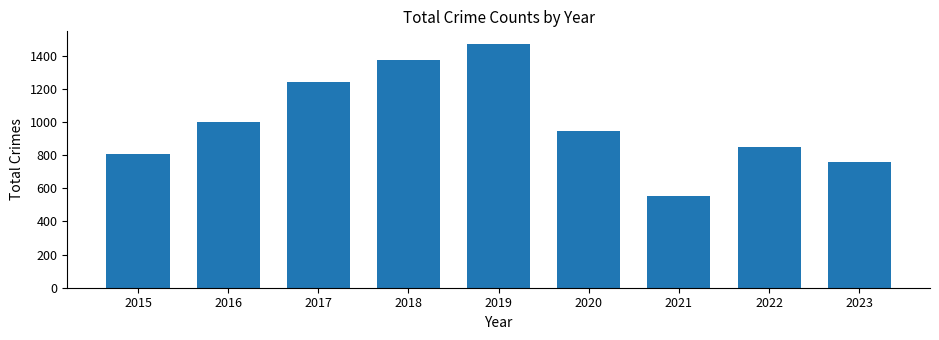

Reading left to right, list all the values displayed in this chart.

809	1002	1239	1373	1473	944	556	849	760